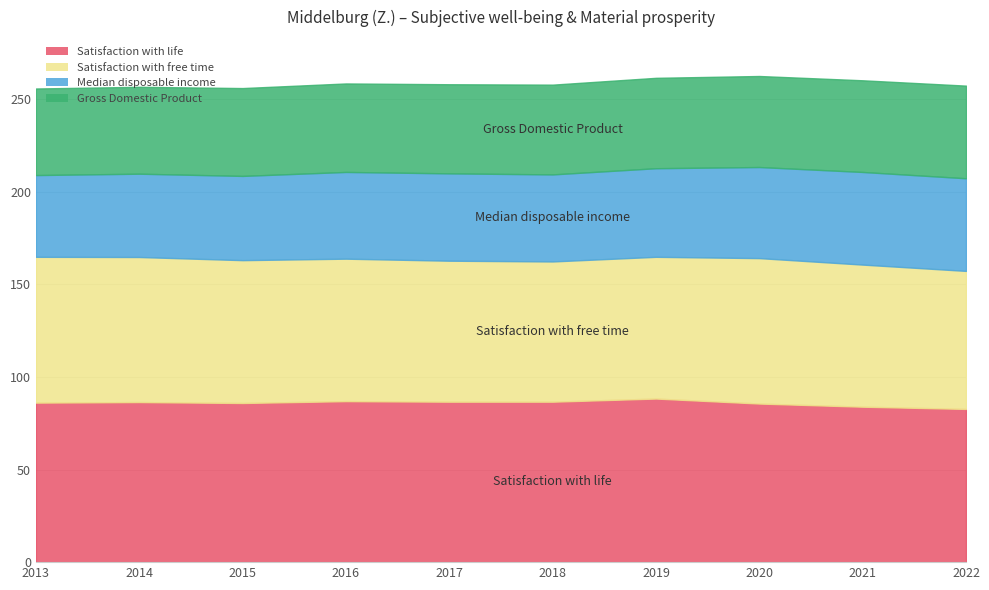

What is the total value across all series at 2018?

257.7